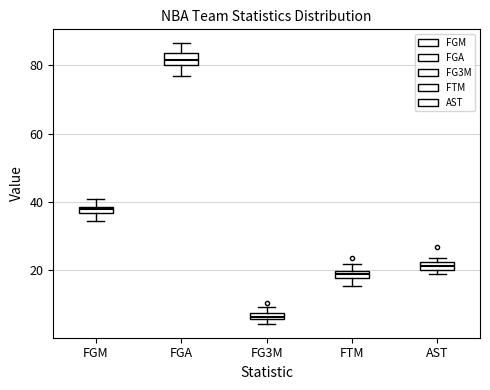

Where is the lower edge of the box for FG3M on the y-axis? The values are not printed on the chart, so give them approximately, as read against the axis.

6